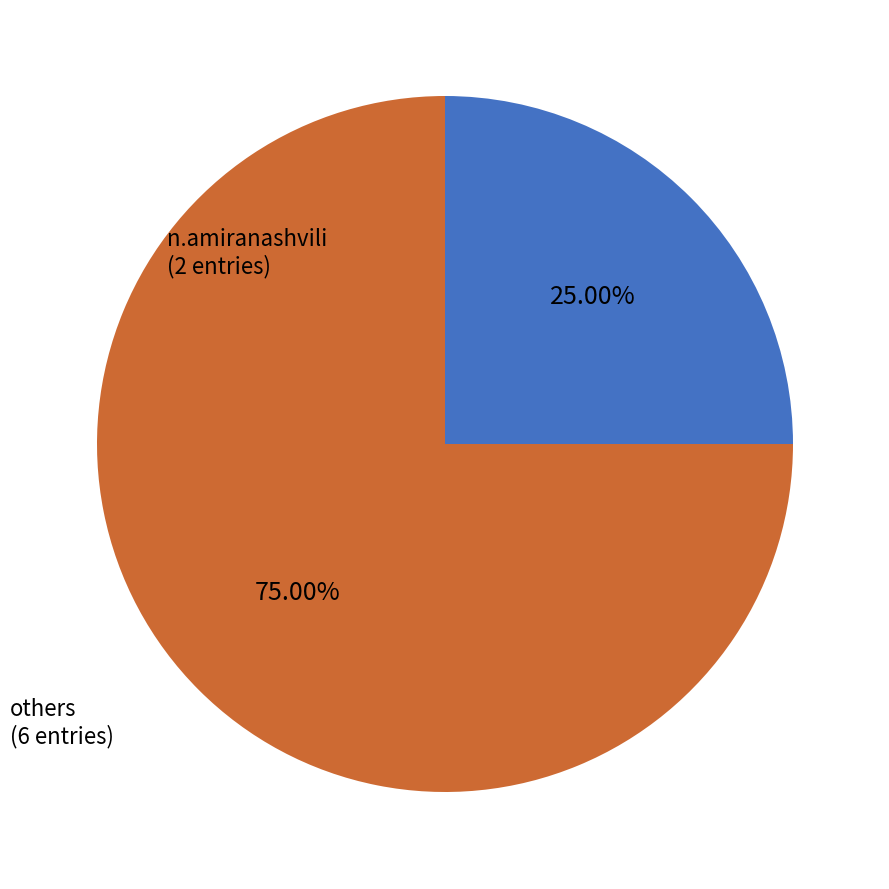

Is there any slice that represents more than half of the pie?

Yes